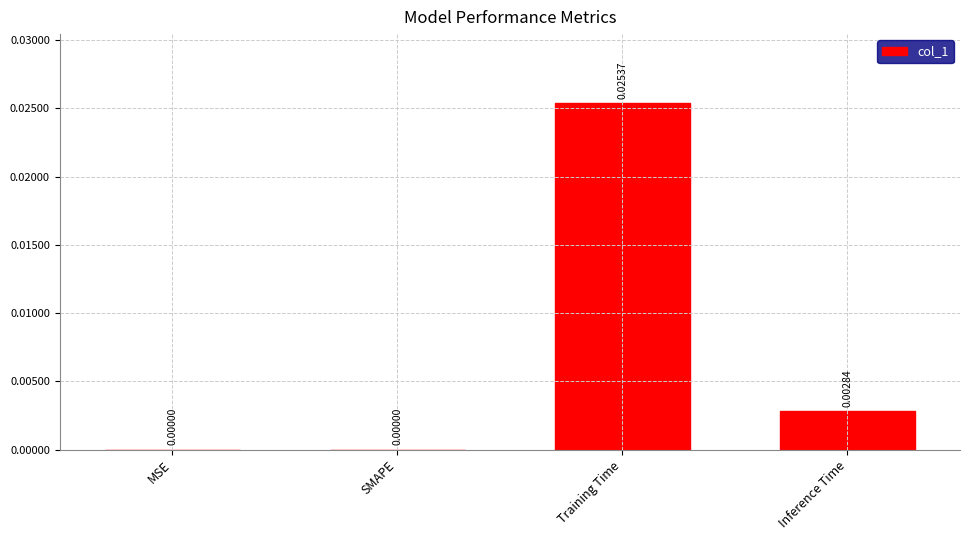

Between MSE and Training Time, which is larger?

Training Time